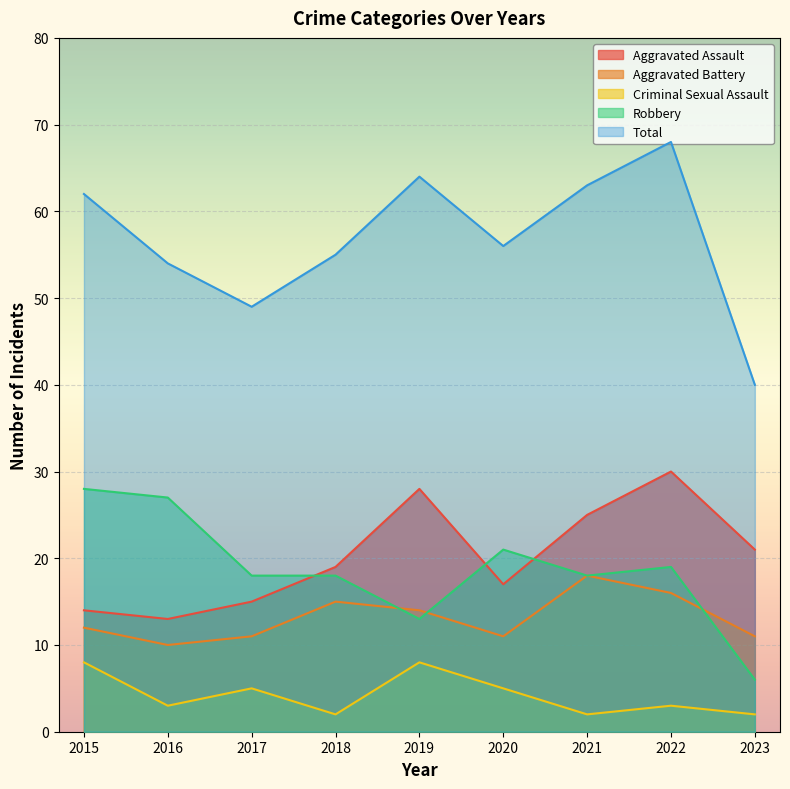

At 2020, list the series in order from largest to smallest.

Total, Robbery, Aggravated Assault, Aggravated Battery, Criminal Sexual Assault